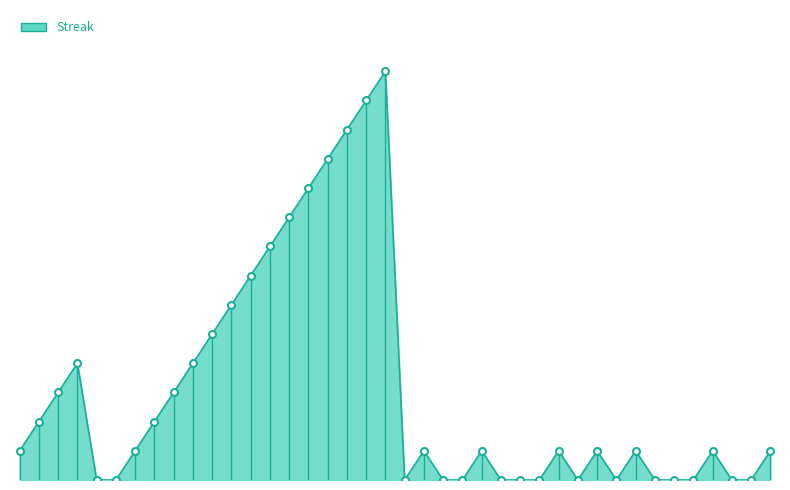

What is the difference between the maximum and minimum values?

28